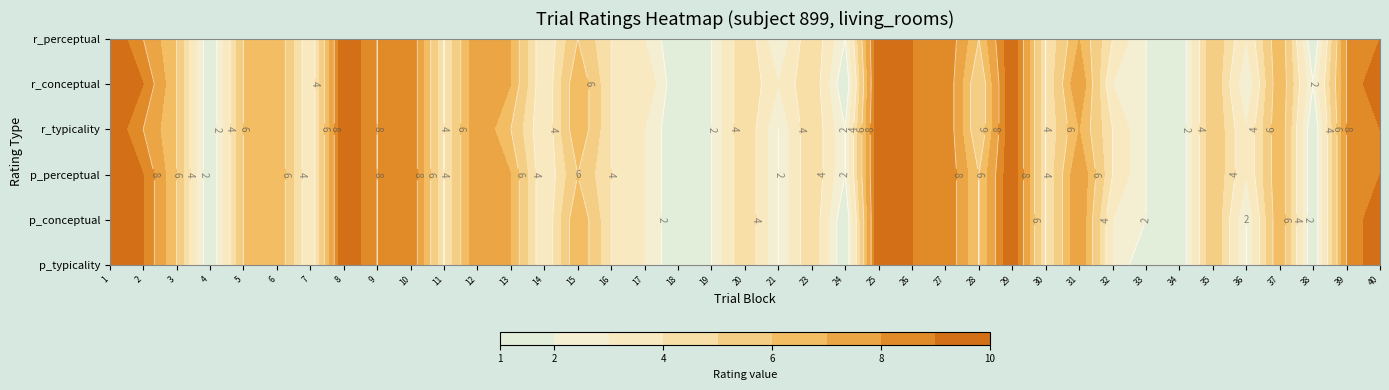

What is the minimum value shown in the chart?

1